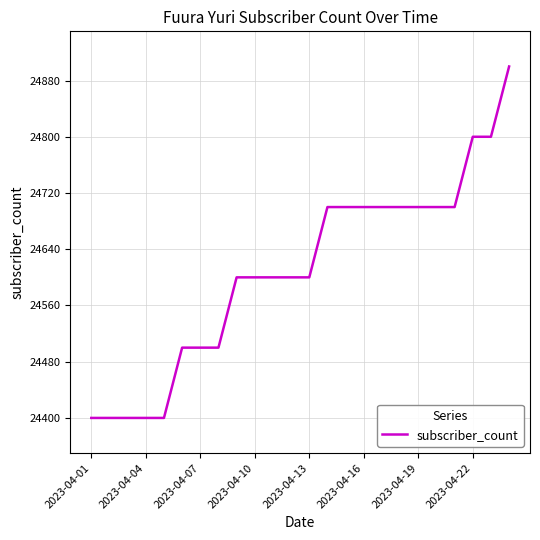

Reading right to left, extract all data points from this chart.

24900	24800	24800	24700	24700	24700	24700	24700	24700	24700	24700	24600	24600	24600	24600	24600	24500	24500	24500	24400	24400	24400	24400	24400